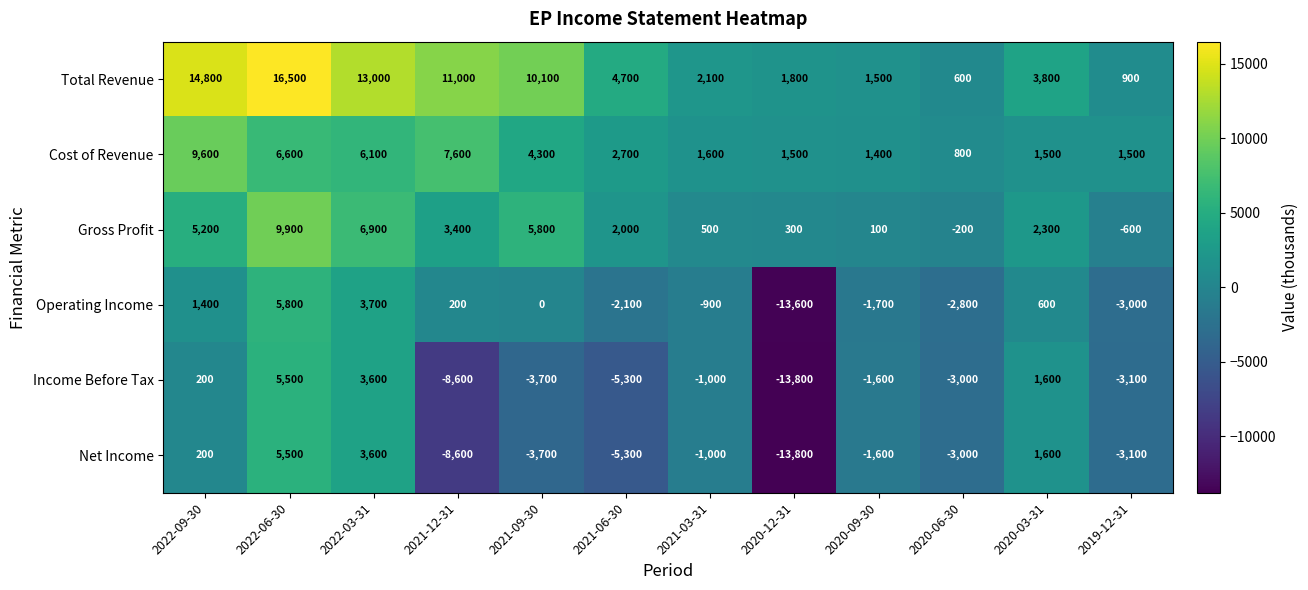

The value of Income Before Tax at 2021-03-31 is -434. True or false?

False